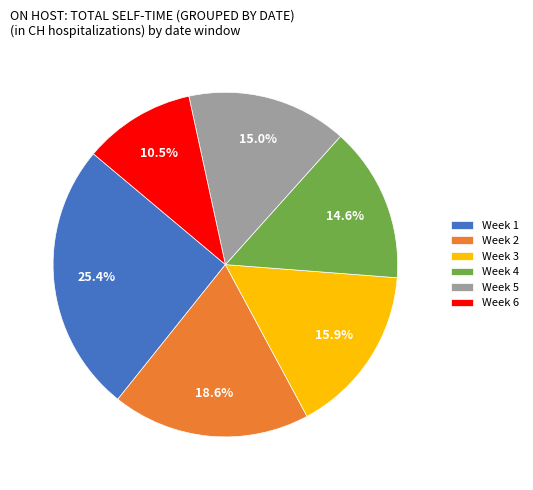

Between Week 4 and Week 1, which is larger?

Week 1